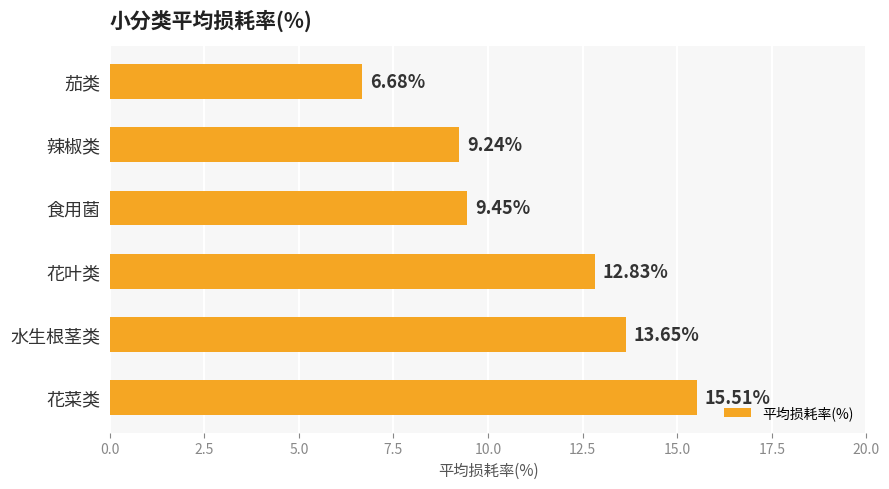

How many bars are there in total?

6